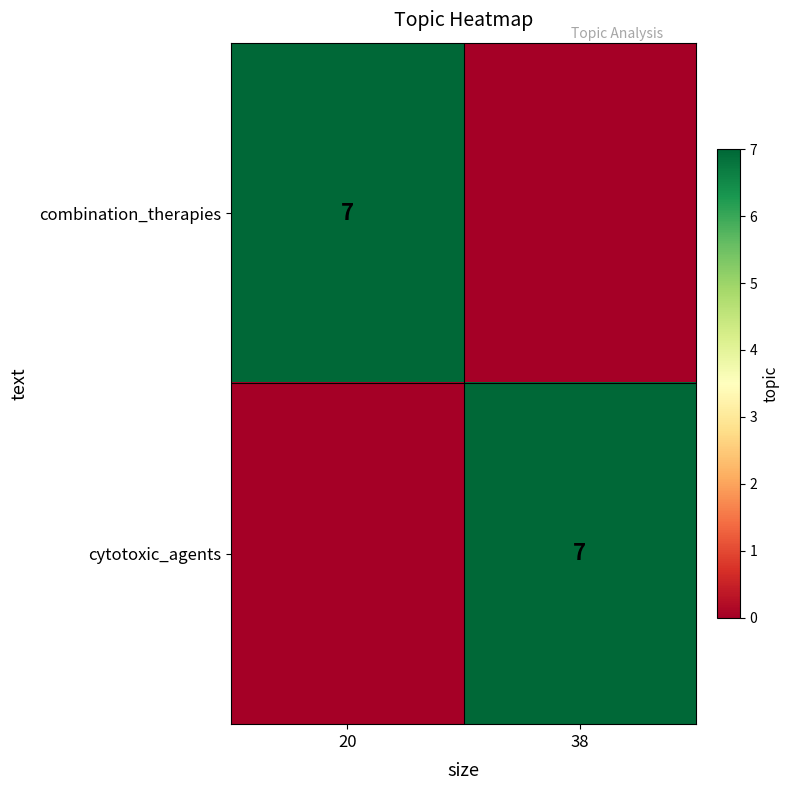

Is it true that cytotoxic_agents equals 7 at 38?

True